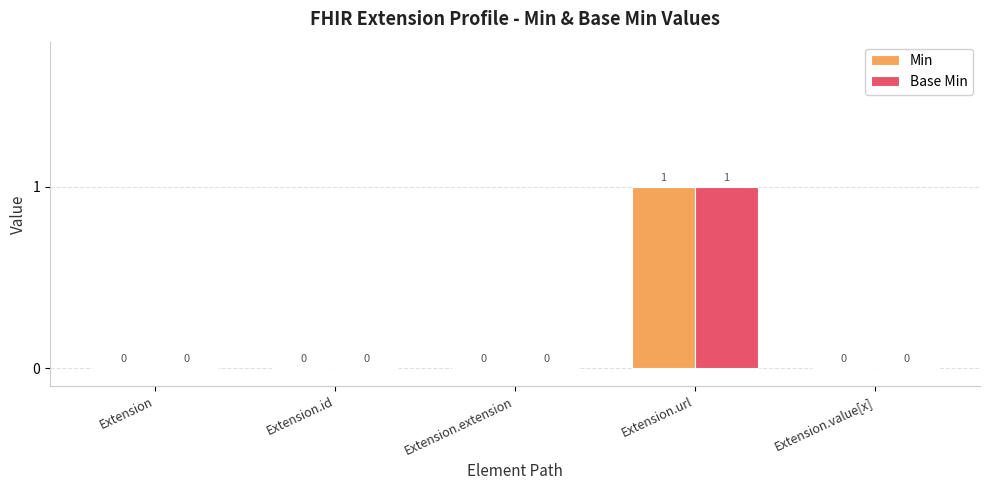

The value of Base Min at Extension.id is -1. True or false?

False